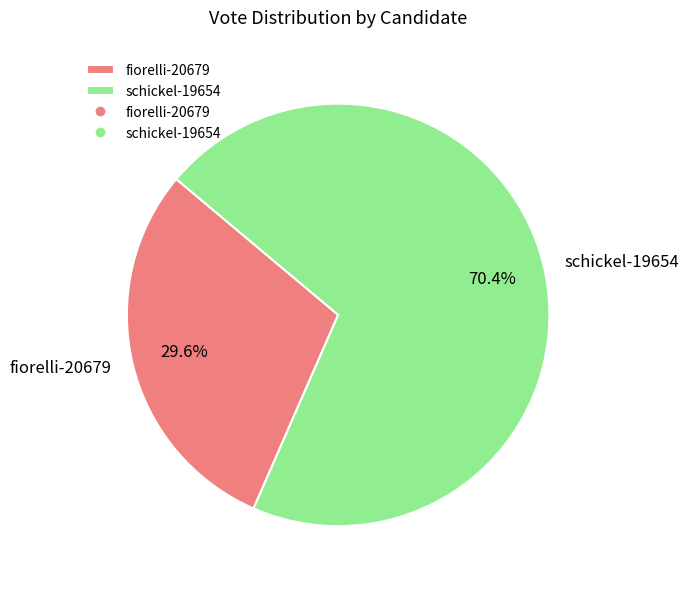

True or false: fiorelli-20679 accounts for 30% of the total.

True